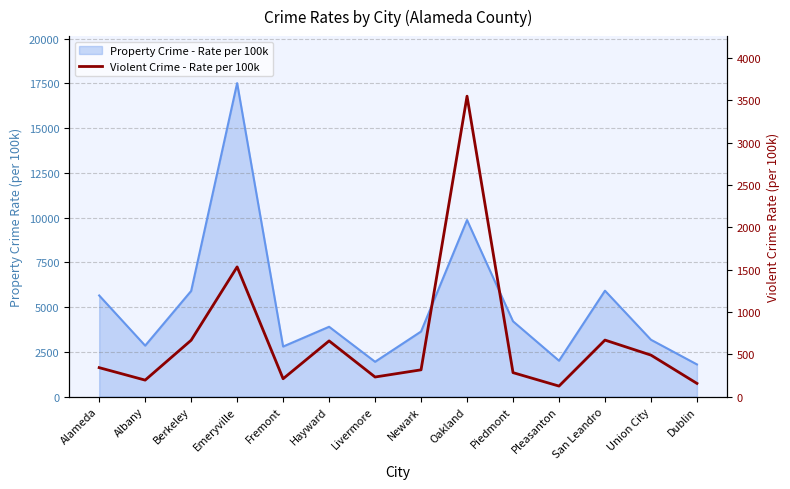

What is the smallest value displayed?

123.2